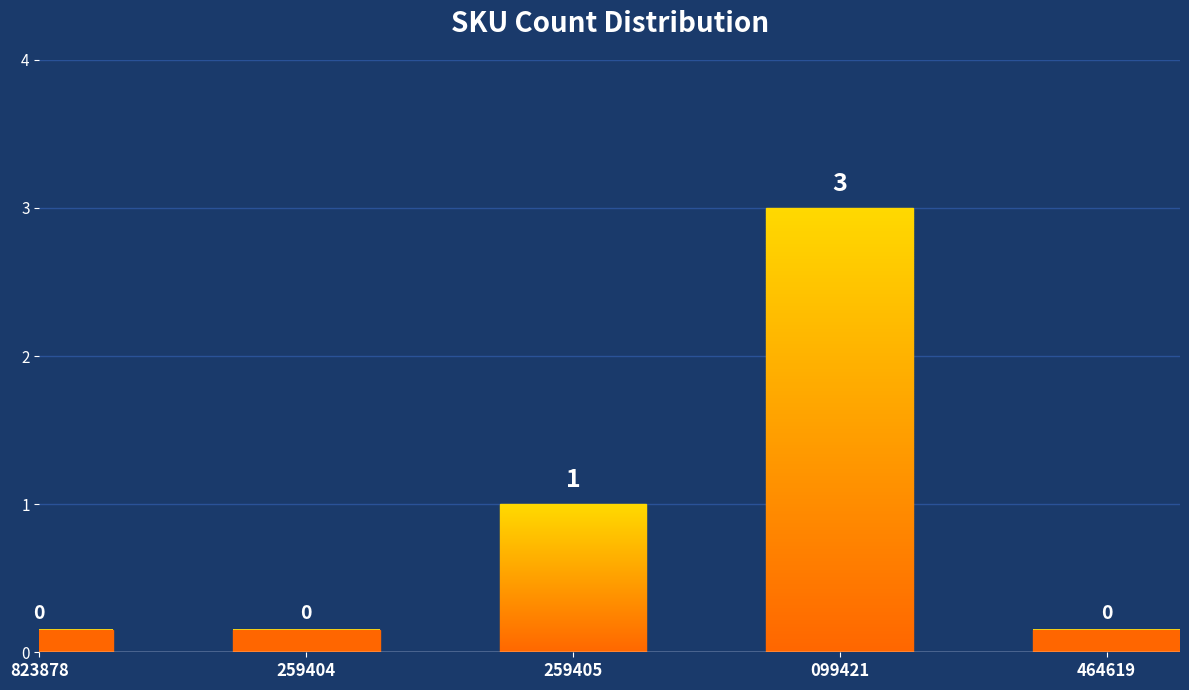

Between 099421 and 259405, which is larger?

099421